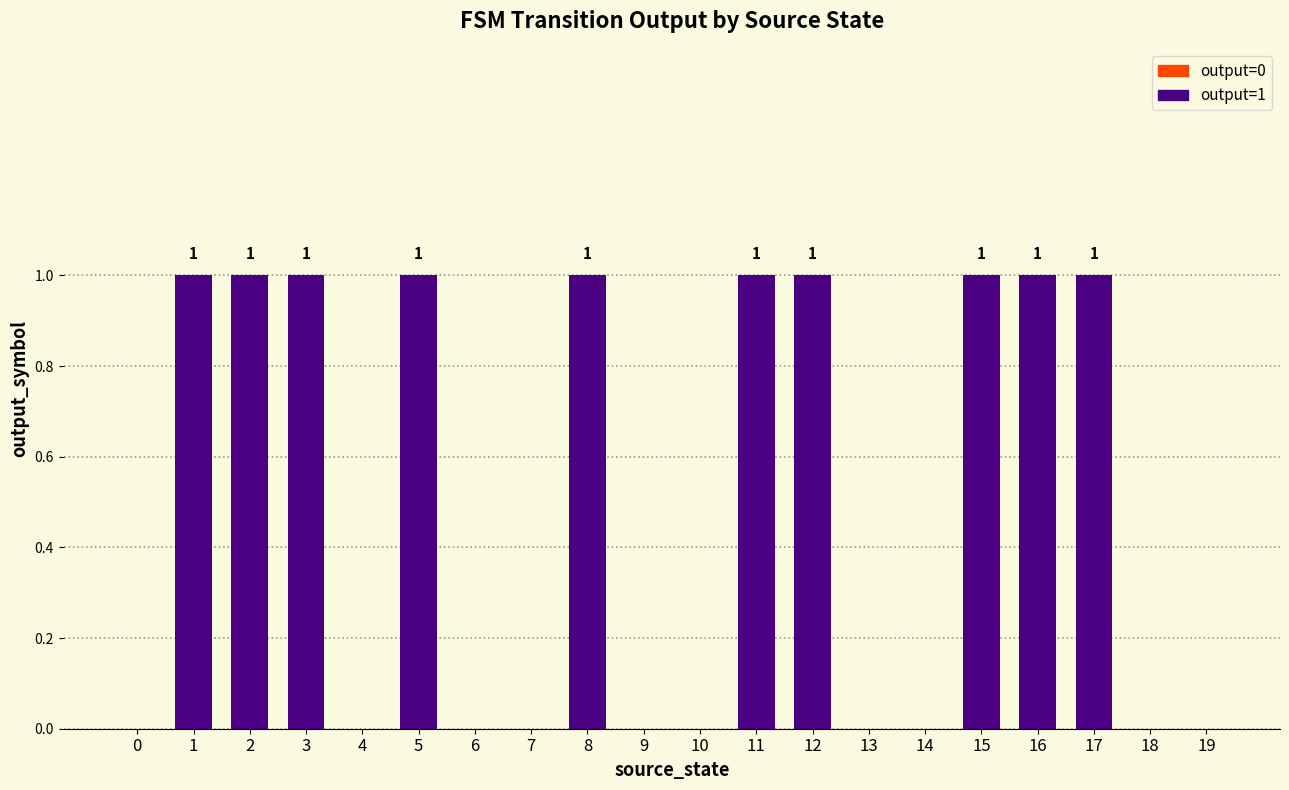

Between 16 and 13, which is larger?

16